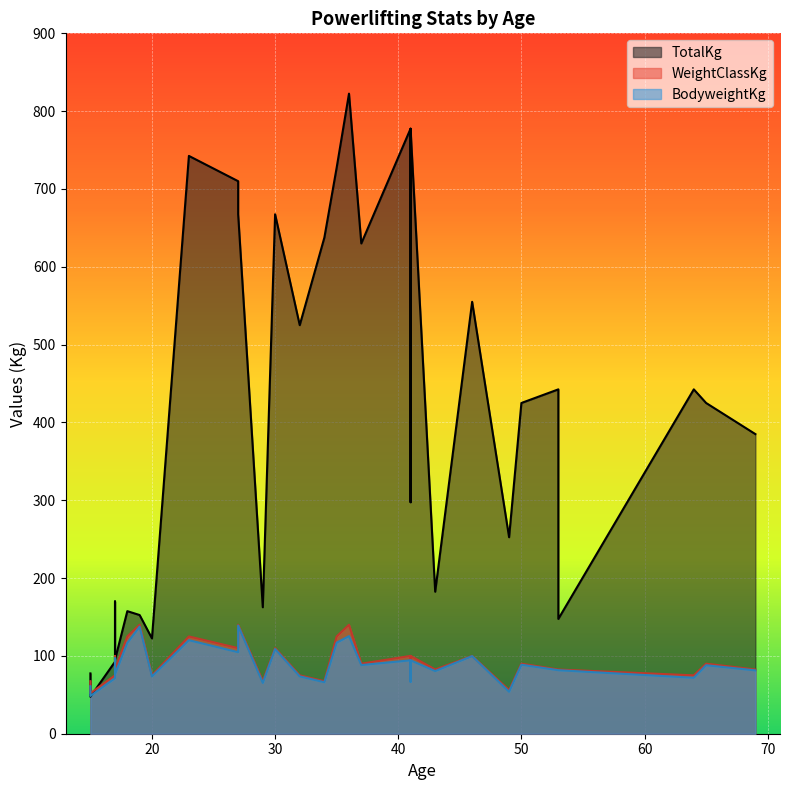

What is the difference between the maximum and minimum values in the BodyweightKg series?

90.5